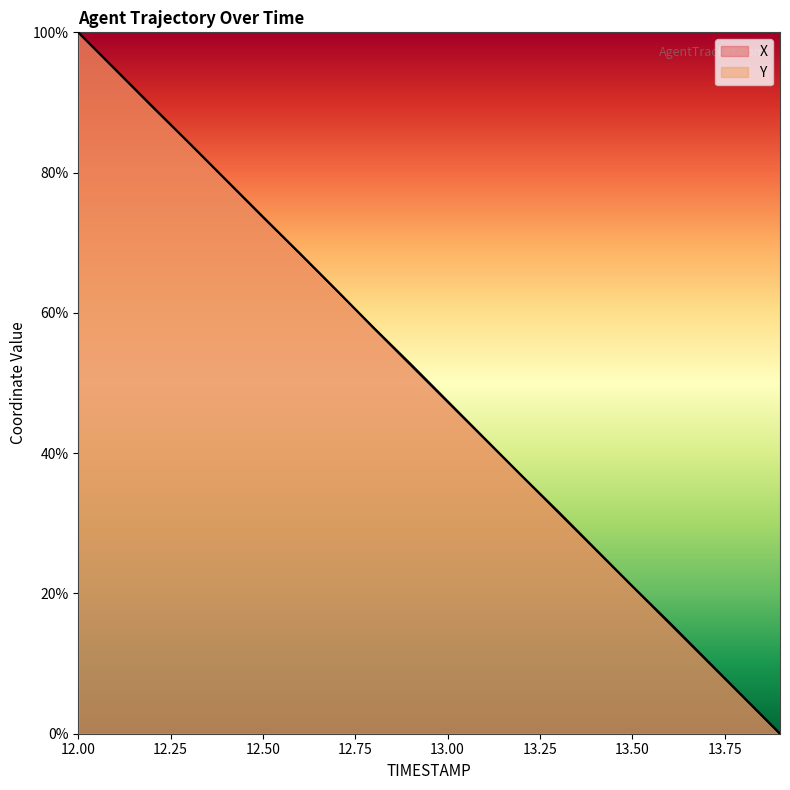

What position from the left is 12.8?

9